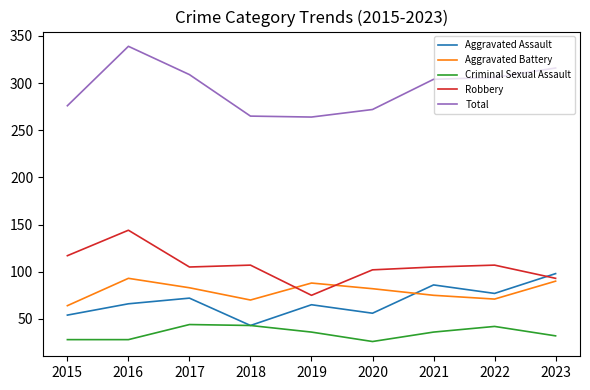

True or false: Total has more than 0 points higher than both neighbors.

True